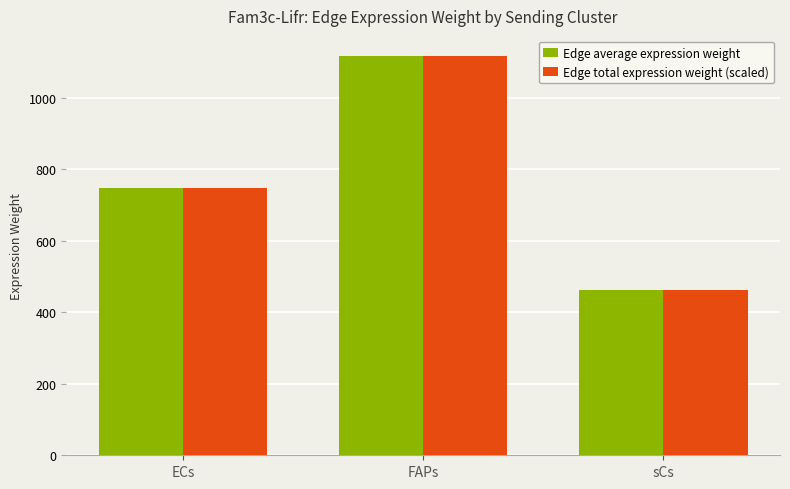

Are the bars horizontal?

No